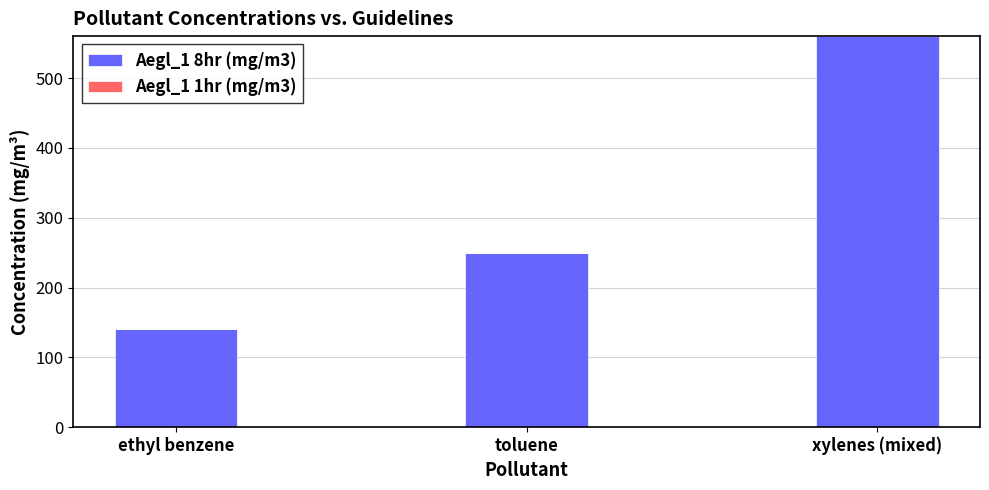

The value at xylenes (mixed) is 930. True or false?

False